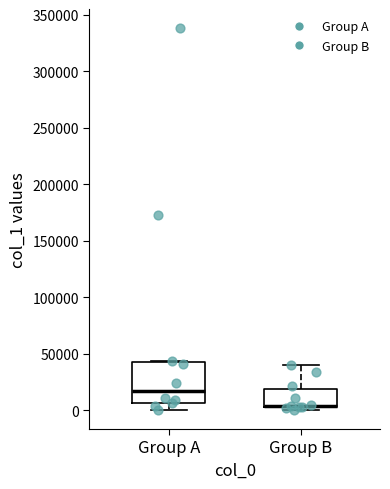

Reading left to right, transcribe this box plot: for each box, give where its median line is, the range the box spans, and where its two whiskers end, as read against the y-axis. The values are not printed on the chart, so give them approximately, as read against the axis.

Group A: median 20000, box 5000 to 45000, whiskers 0 to 45000
Group B: median 5000 (drawn on the box's lower edge), box 5000 to 20000, whiskers 0 to 40000